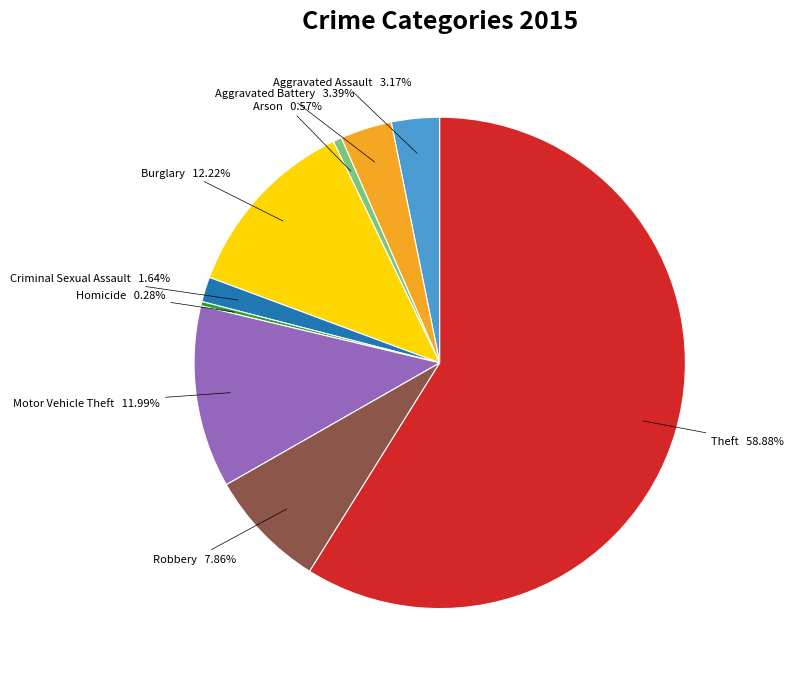

Is there any slice that represents more than half of the pie?

Yes